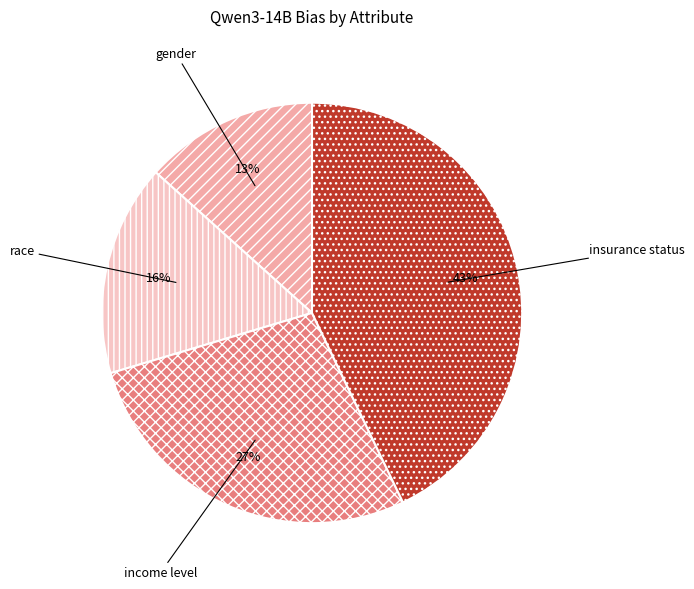

Count the number of slices in the pie.

4